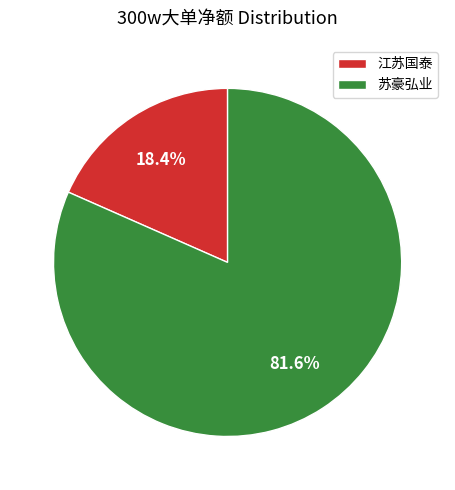

Count the number of slices in the pie.

2